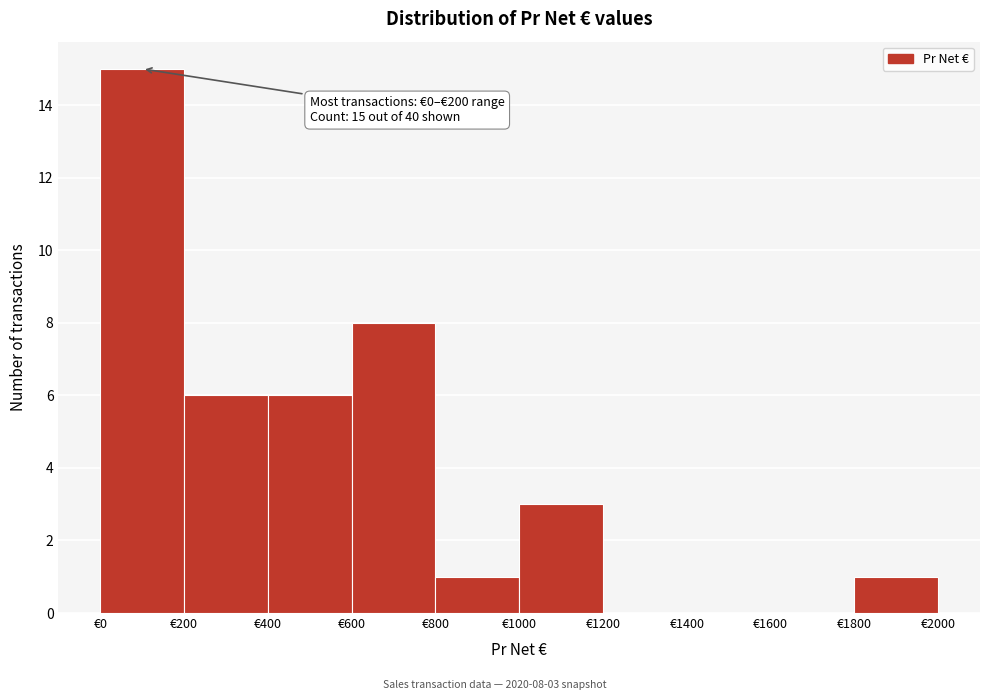

Which range on the x-axis has the tallest bar?

0 to 200